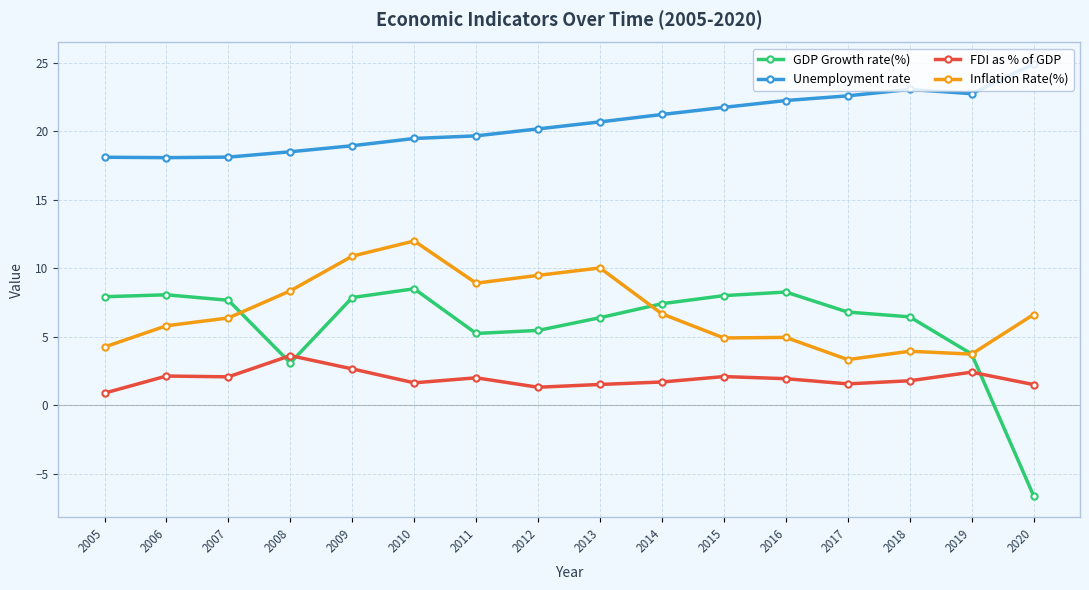

Which series has the largest range (max minus min)?

GDP Growth rate(%)